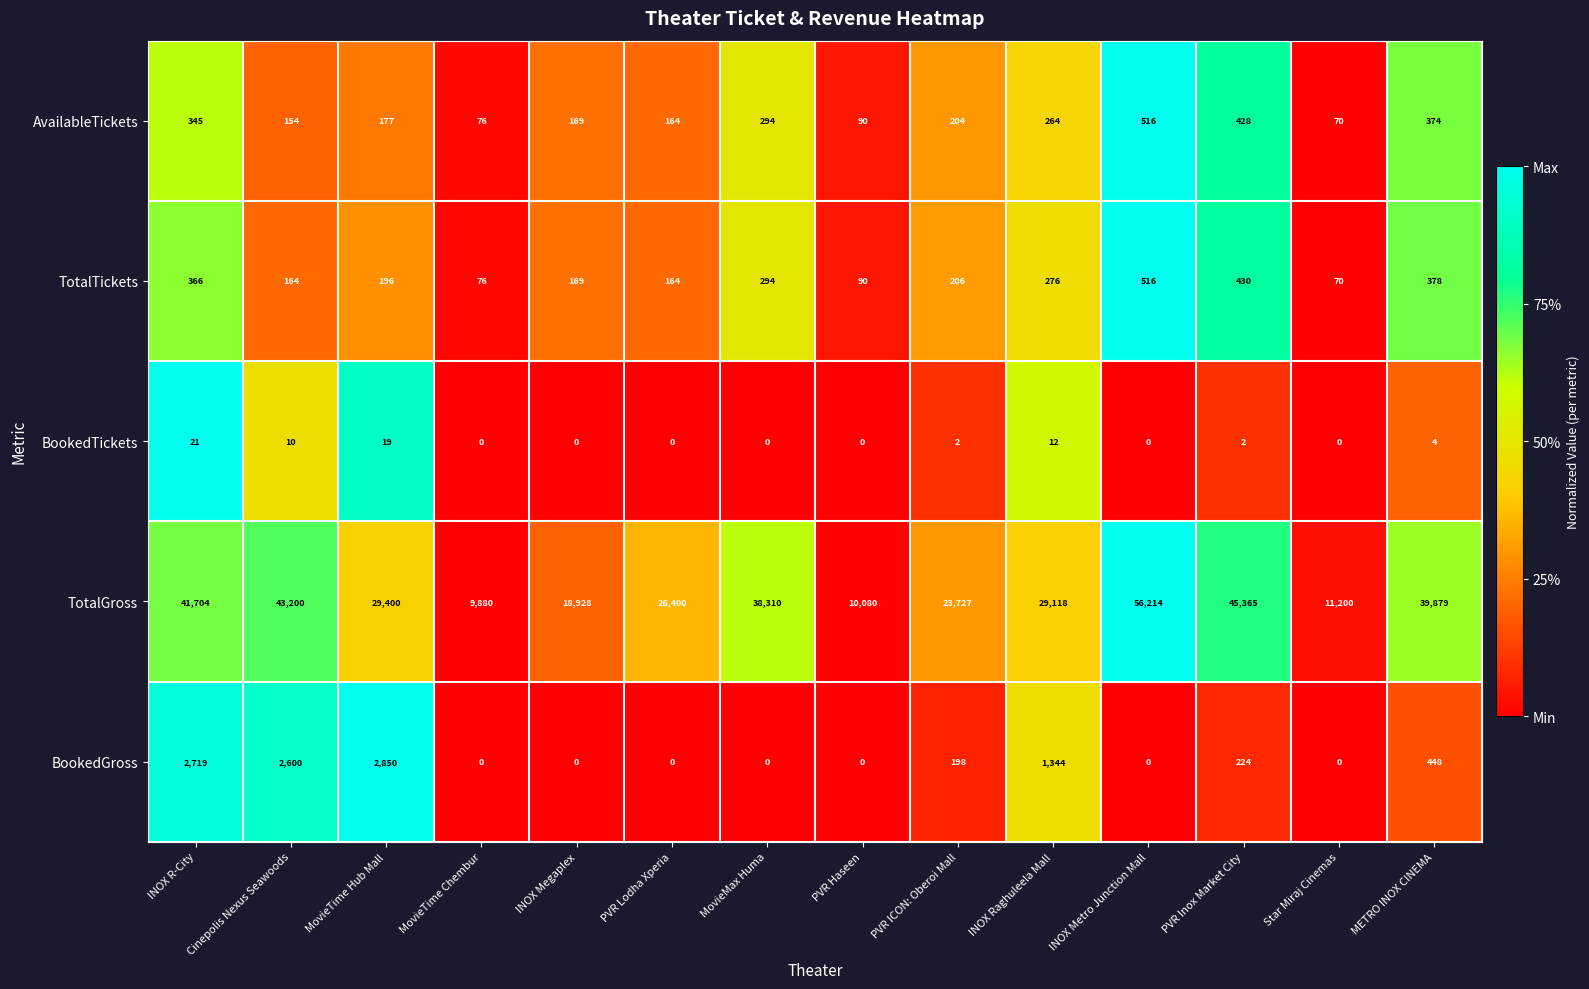

Between INOX R-City and PVR Inox Market City, which series saw the biggest shift?

TotalGross